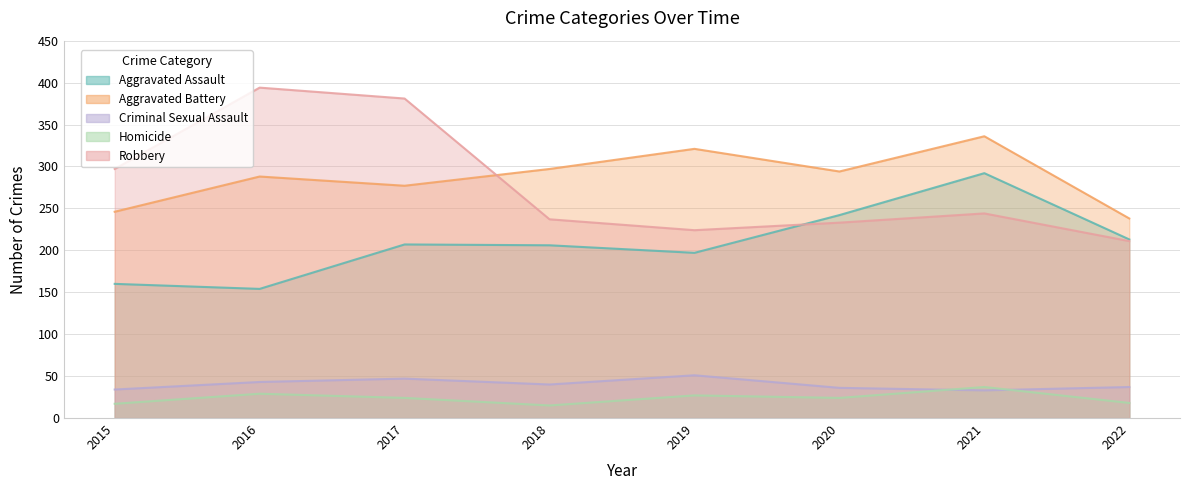

Rank the series at 2018 from highest to lowest value.

Aggravated Battery, Robbery, Aggravated Assault, Criminal Sexual Assault, Homicide